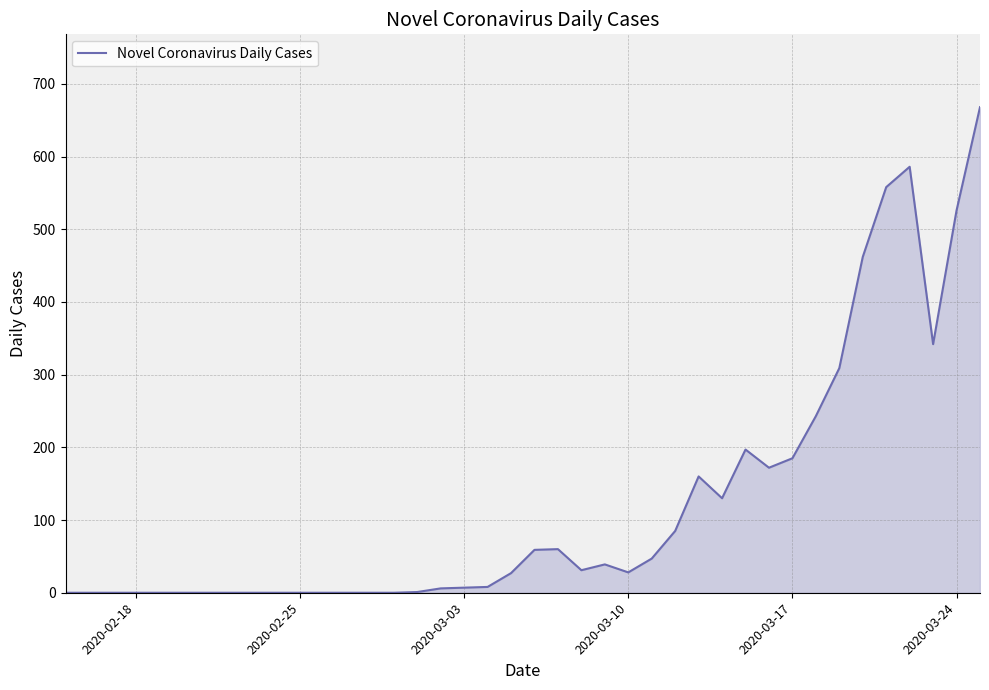

What is the greatest value displayed?

668